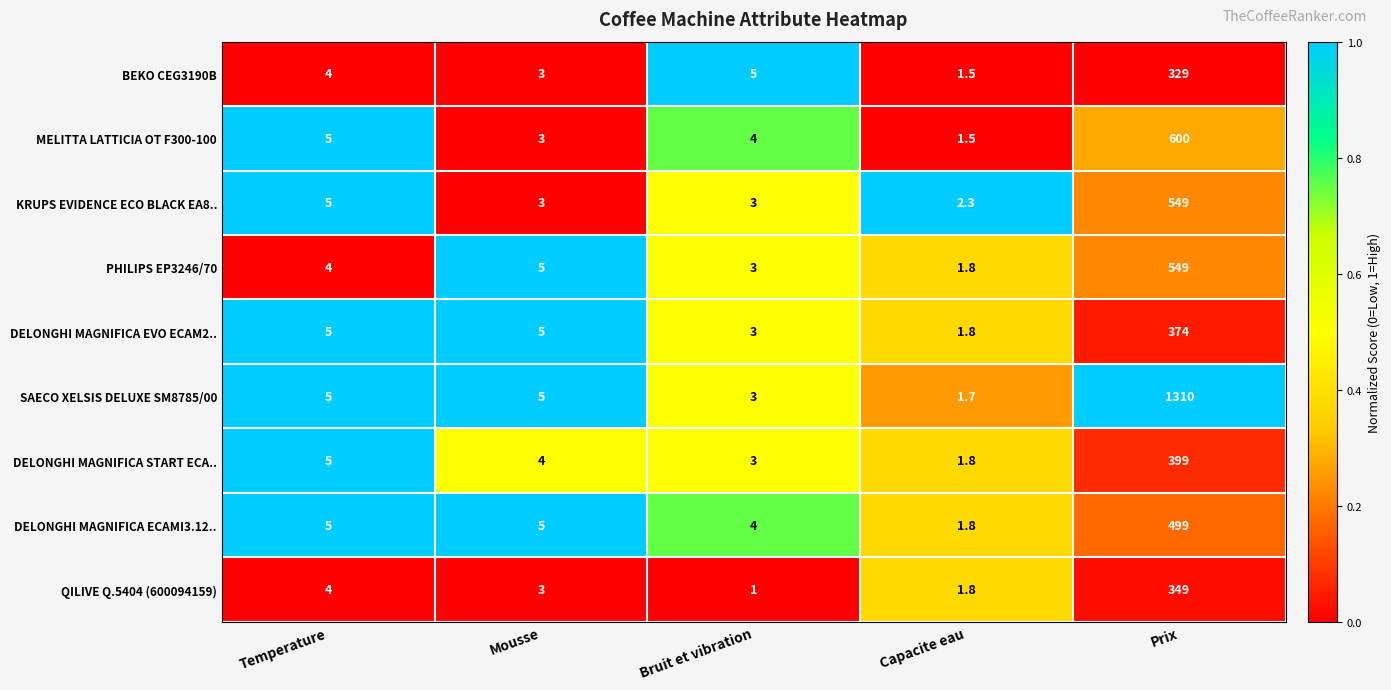

True or false: QILIVE Q.5404 (600094159) has a value of 4.7 at Mousse.

False